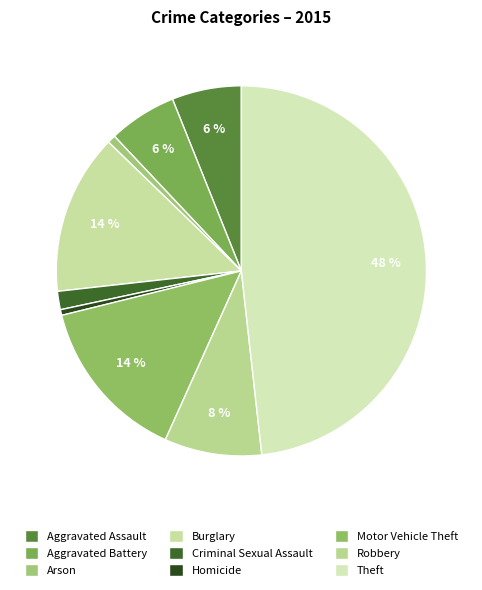

Count the number of slices in the pie.

9